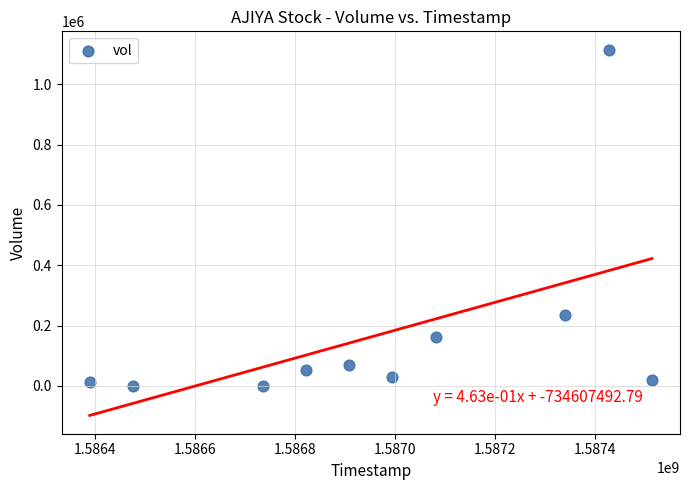

What Y value in the scatter plot is closest to 557550?

236300